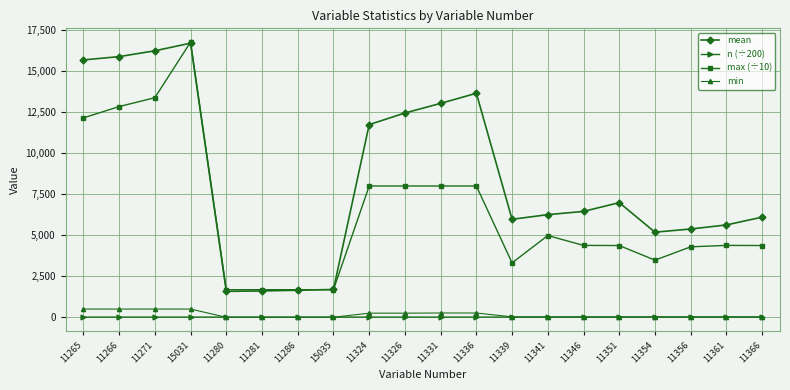

What is the label of the 15th point from the left?

11346